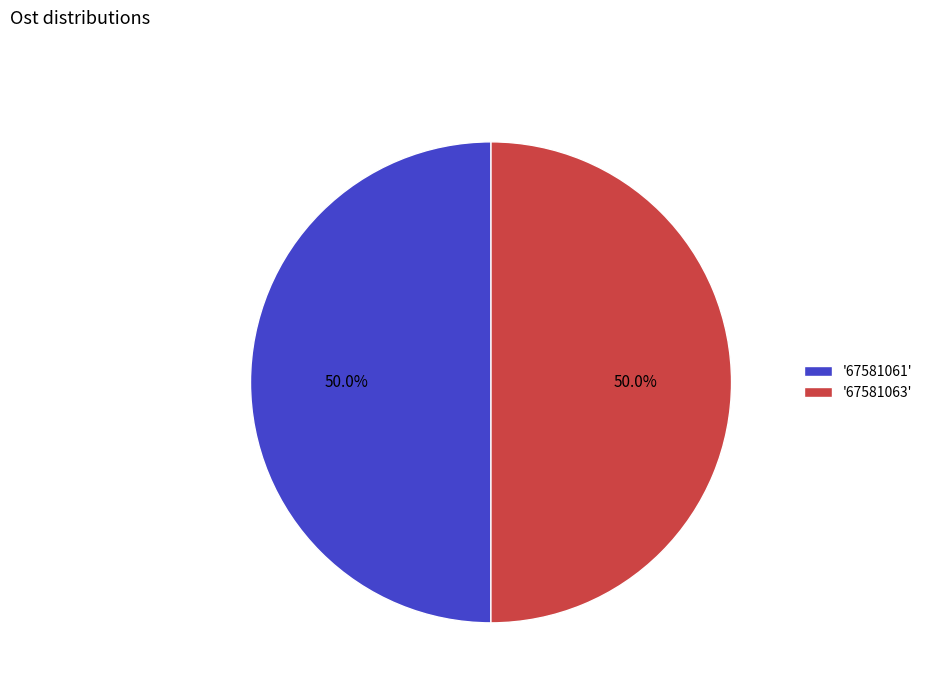

Do '67581063' and '67581061' together represent more than half of the pie?

Yes